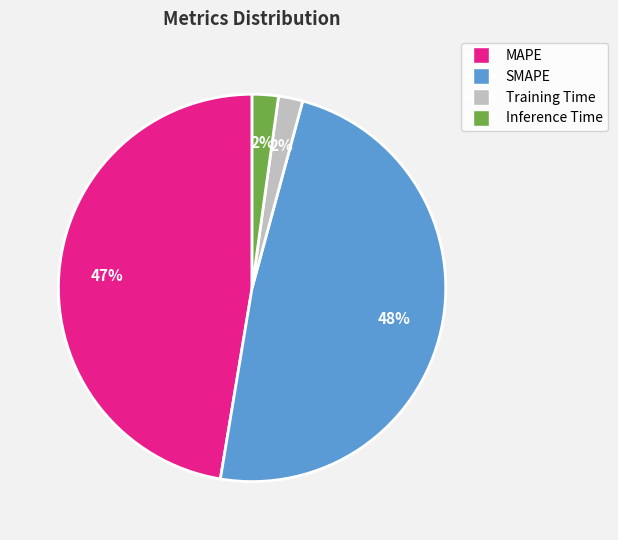

Combined, do MAPE and Training Time account for over 50%?

No